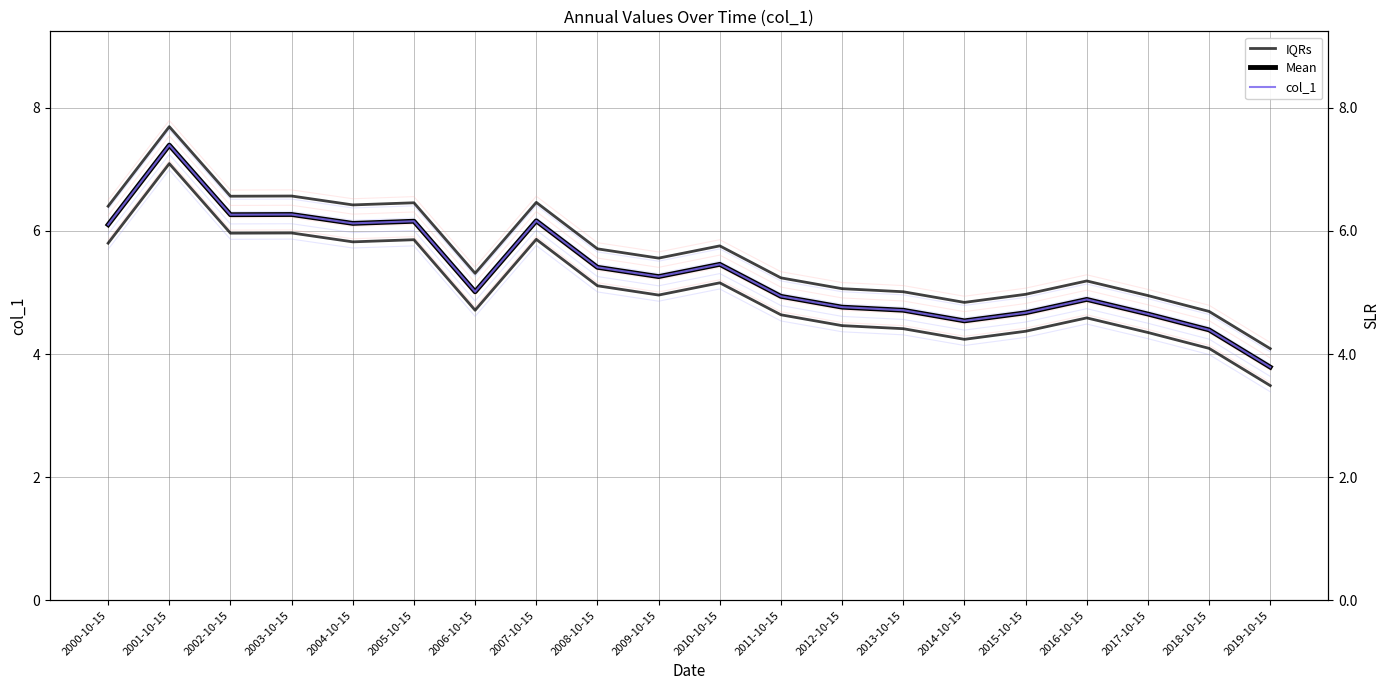

The value of Mean at 2019-10-15 is 3.8. True or false?

True